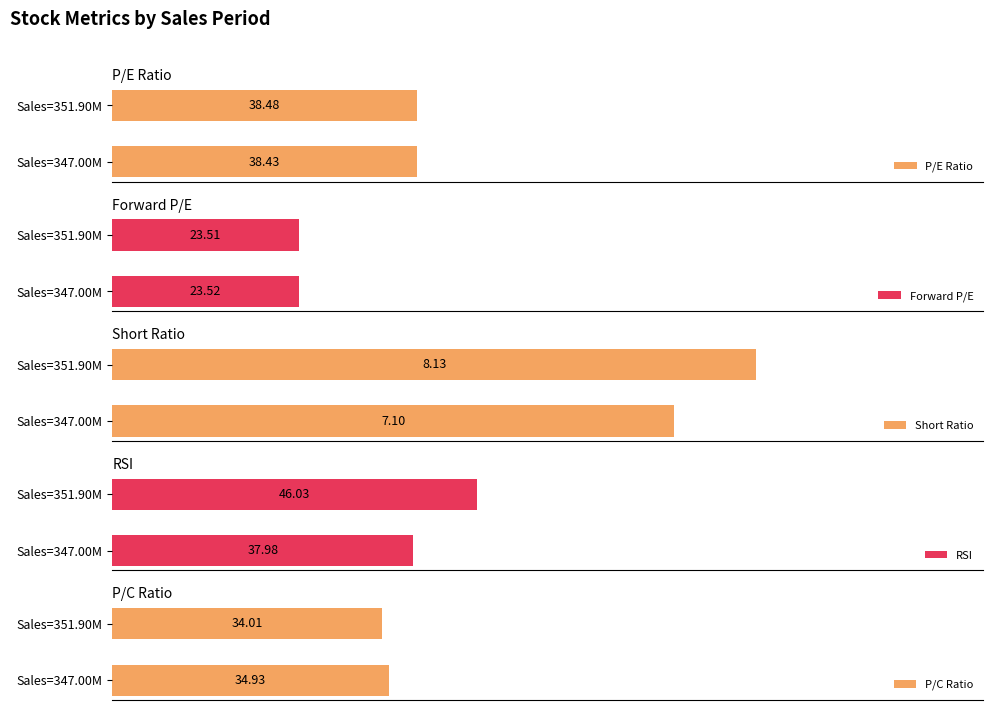

List the labels in order of P/E Ratio value, largest first.

Sales=351.90M, Sales=347.00M